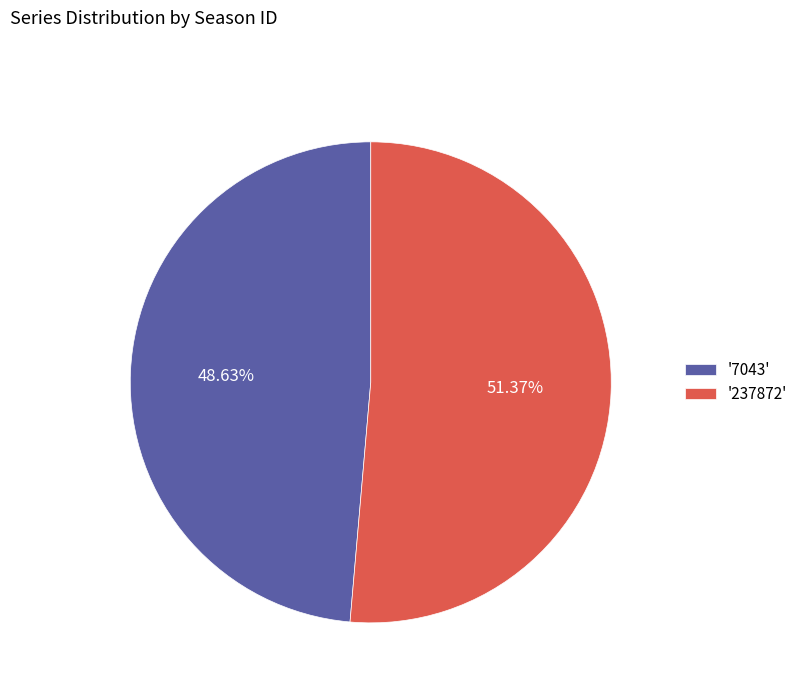

Rank the categories by value from lowest to highest.

'7043', '237872'